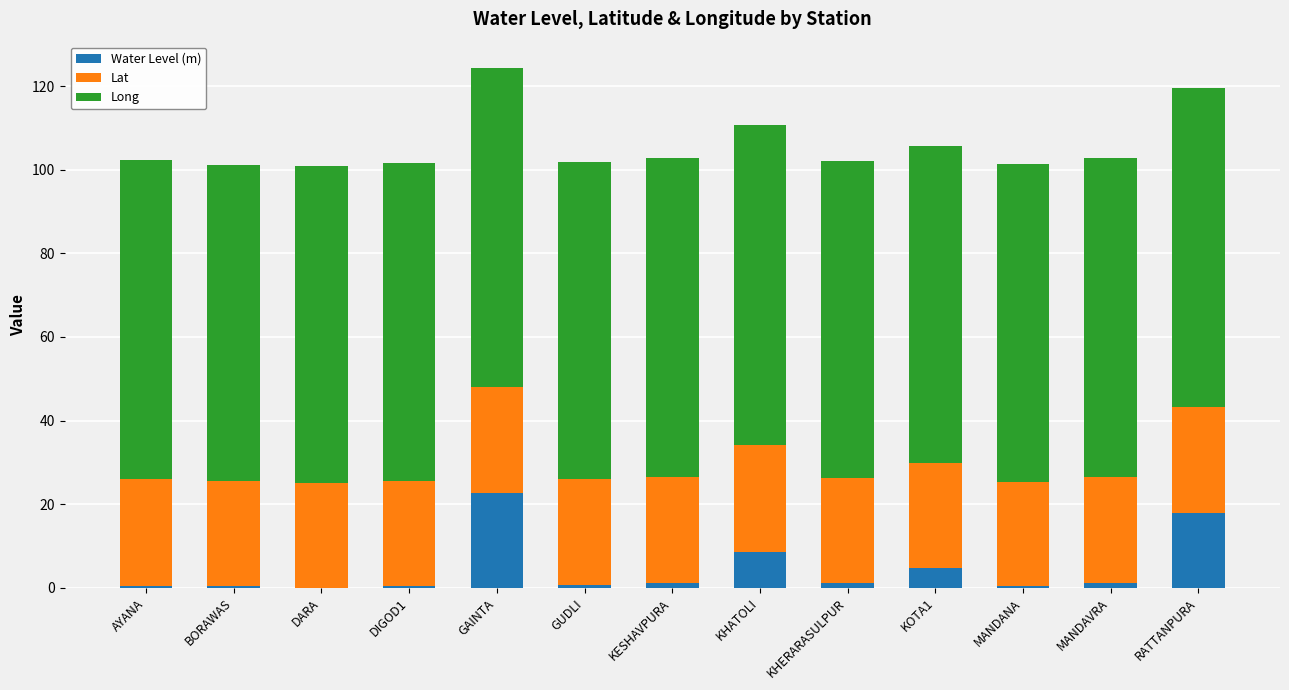

What is the total value across all series at GAINTA?

124.4